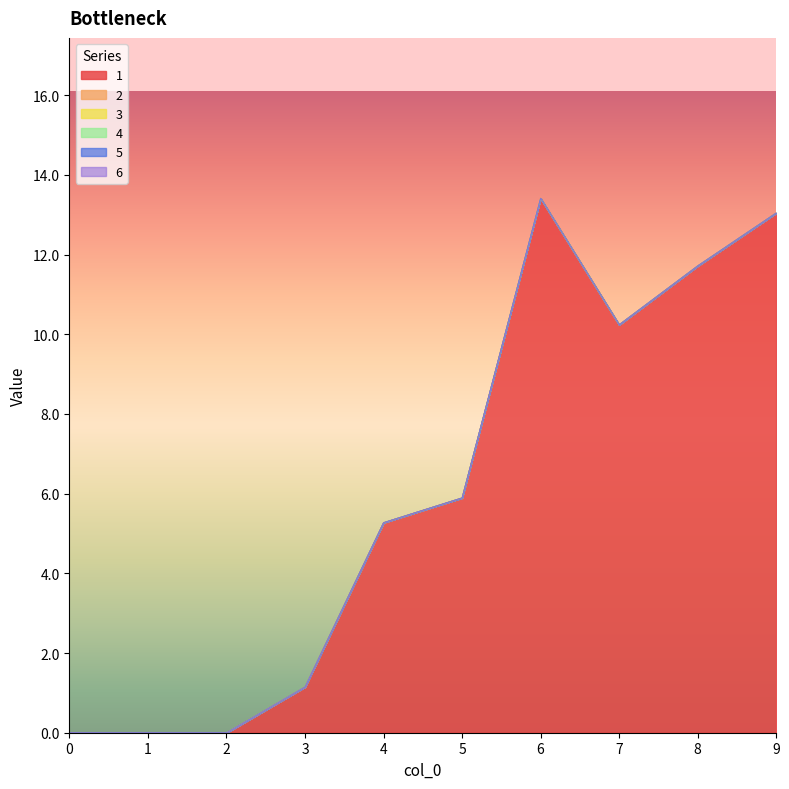

True or false: 2 and 1 cross at least once.

False